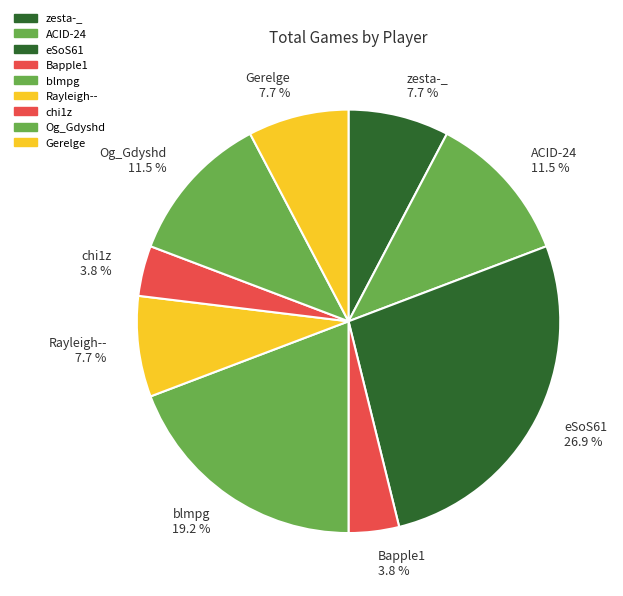

What is the ratio of the value at blmpg 19.2 % to the value at ACID-24 11.5 %?

1.7